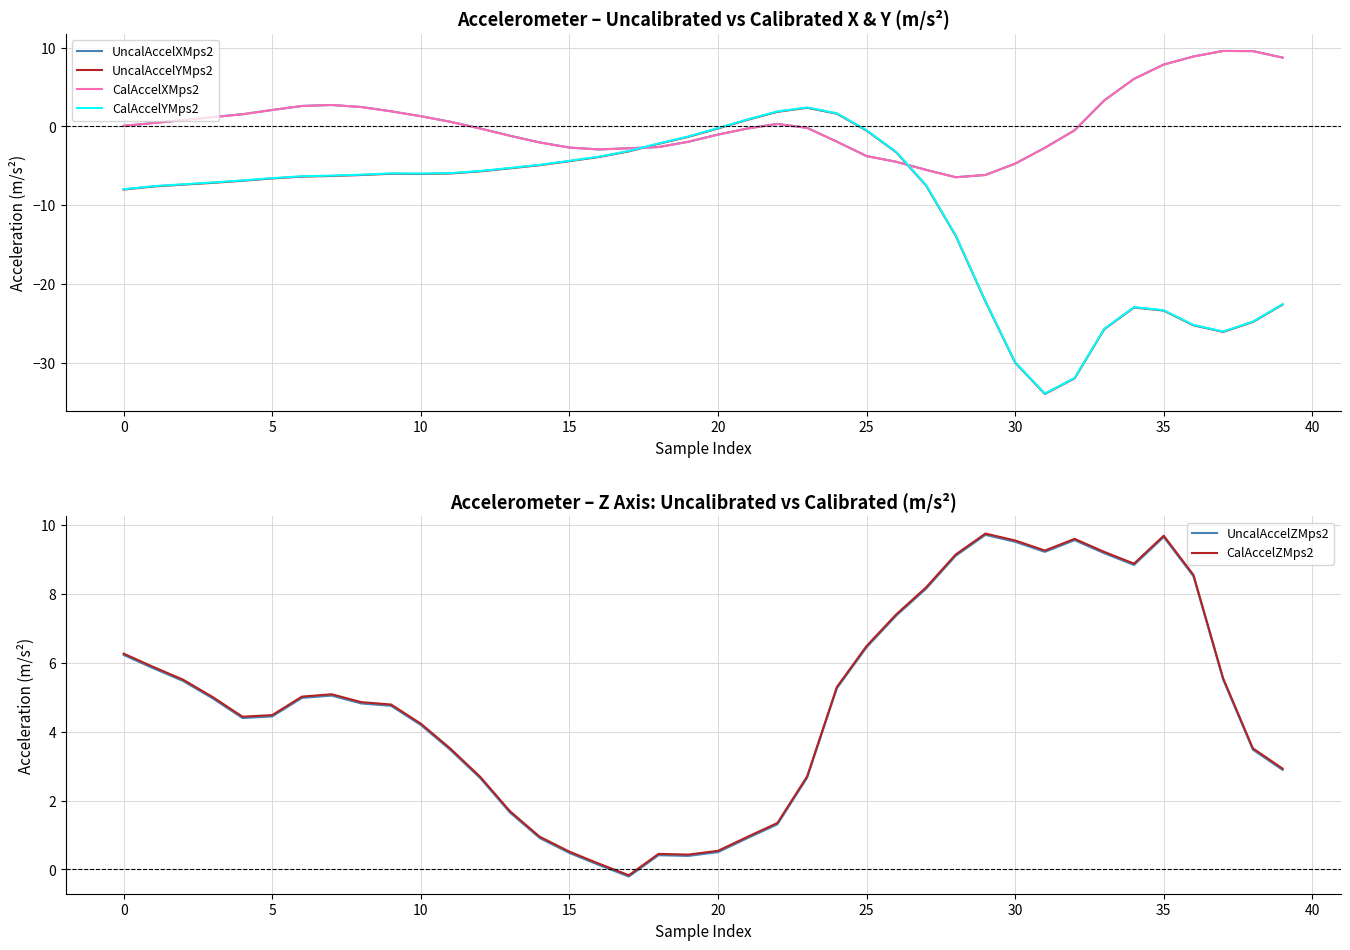

What is the difference between the second highest and minimum values in the UncalAccelYMps2 series?

35.9